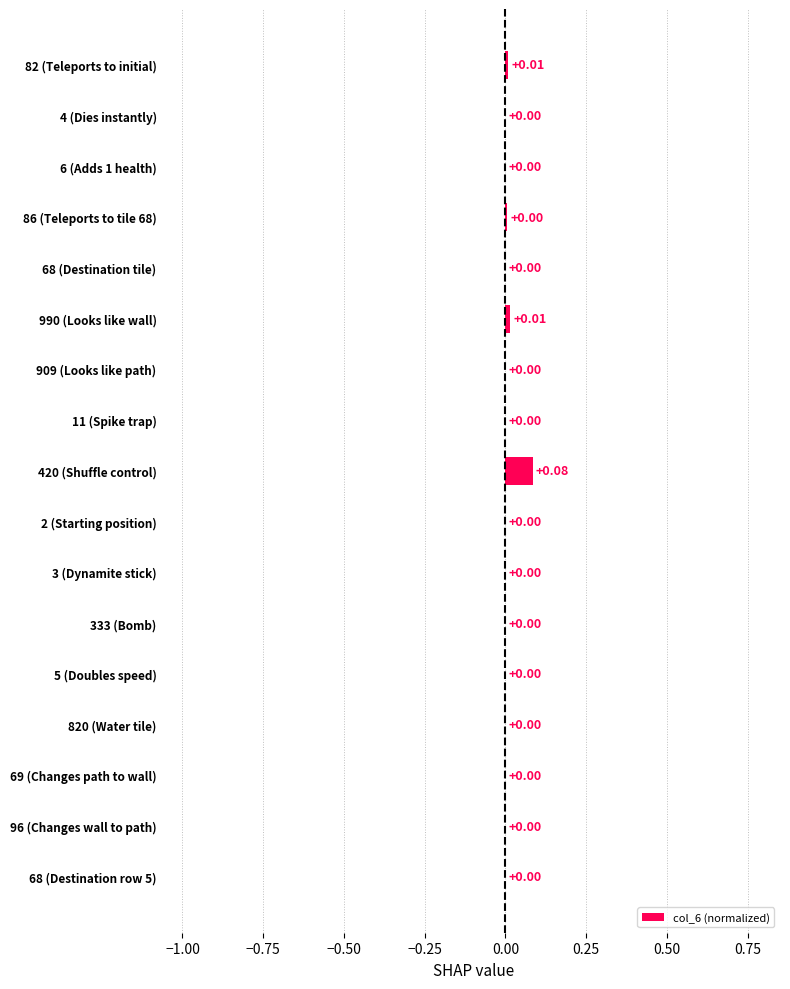

Are the bars horizontal?

Yes